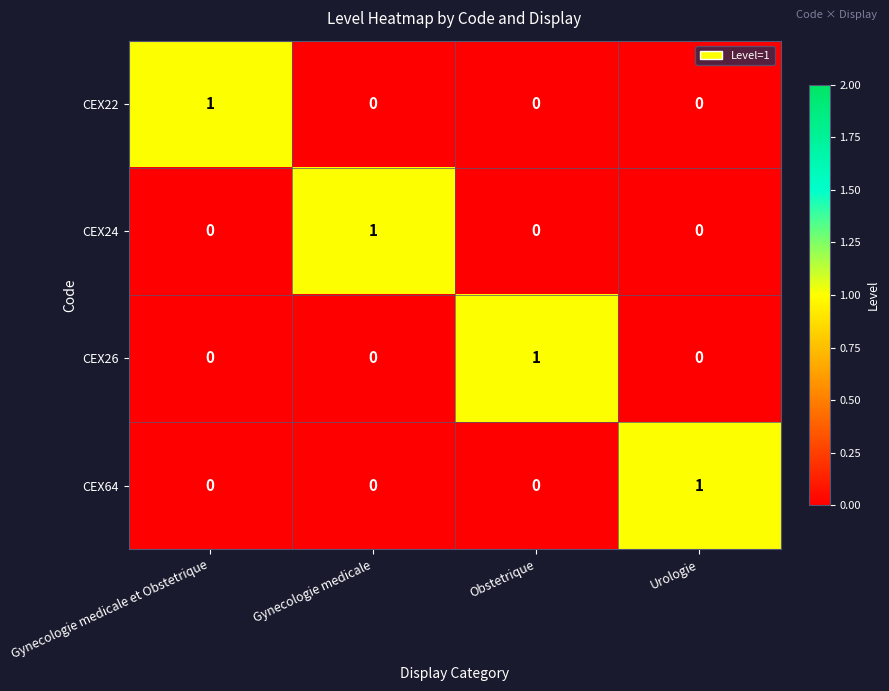

At how many categories does at least one series exceed 0?

4